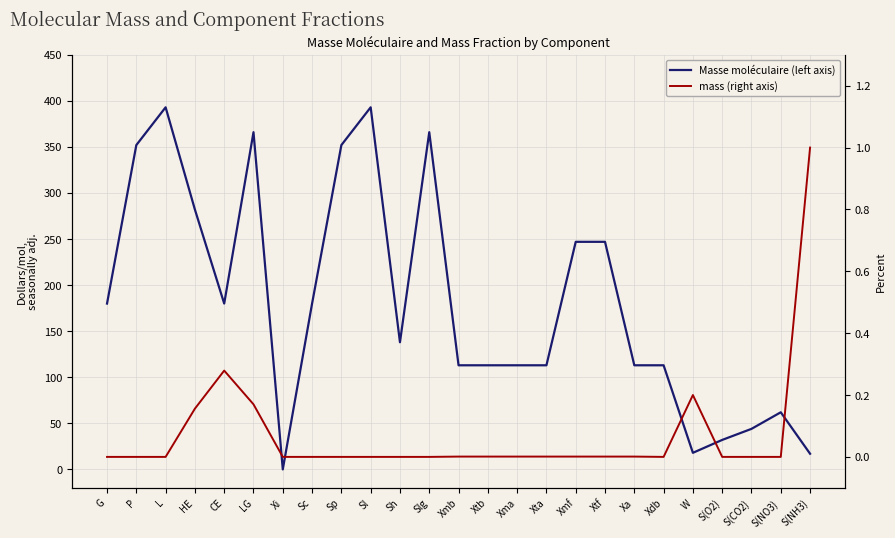

What is the difference between the second highest and minimum values in the Masse moléculaire (left axis) series?

393.0